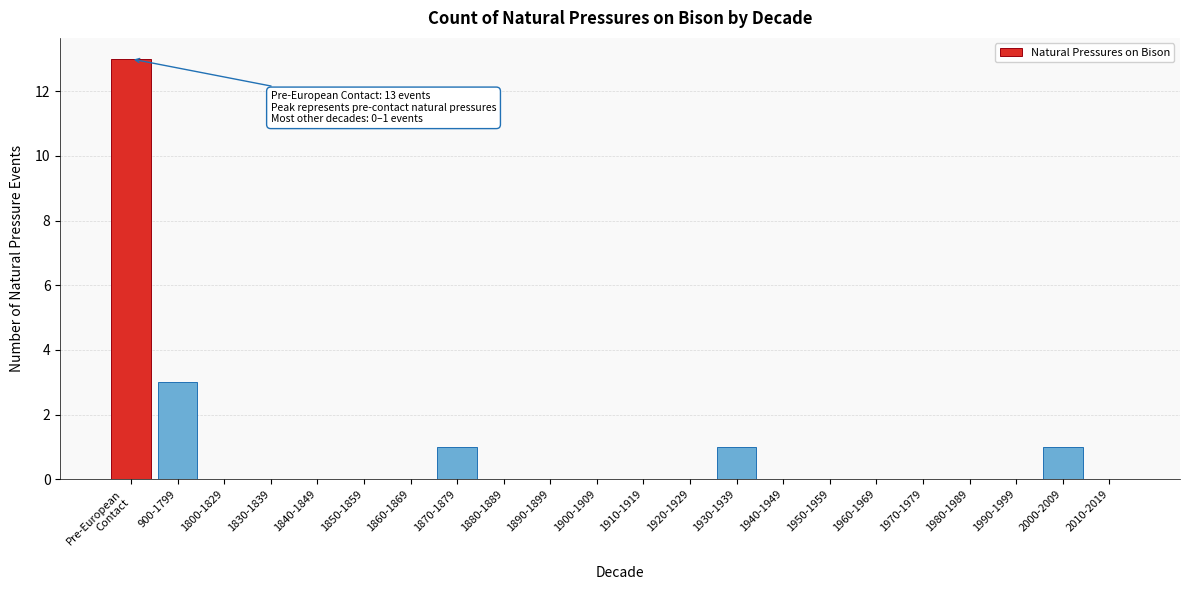

What is the sum of the values at 1800-1829 and 900-1799?

3